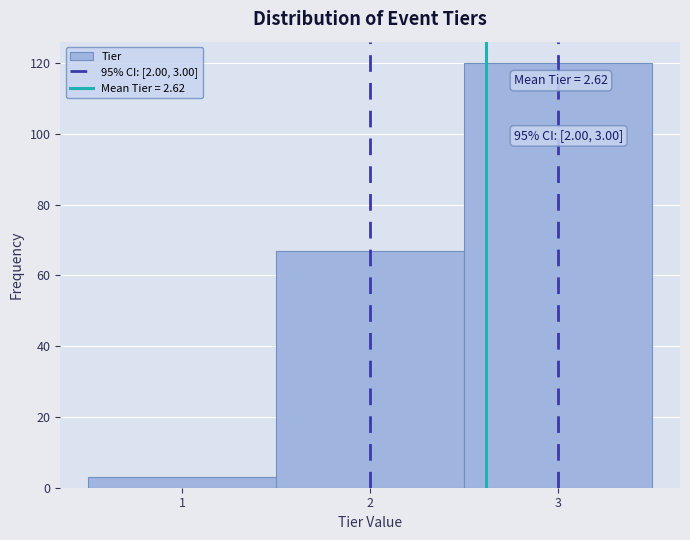

Over which range of the x-axis is the bar tallest?

2.5 to 3.5